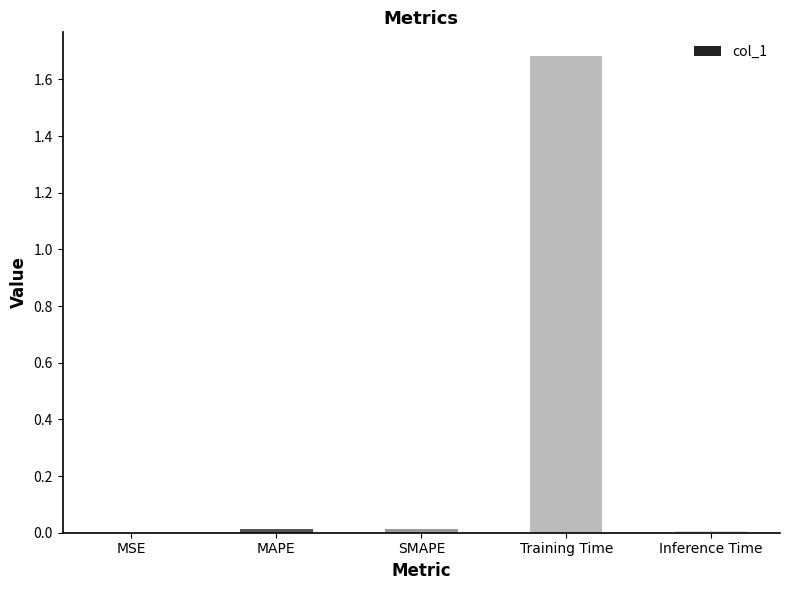

At which category does the chart reach its peak across all series?

Training Time